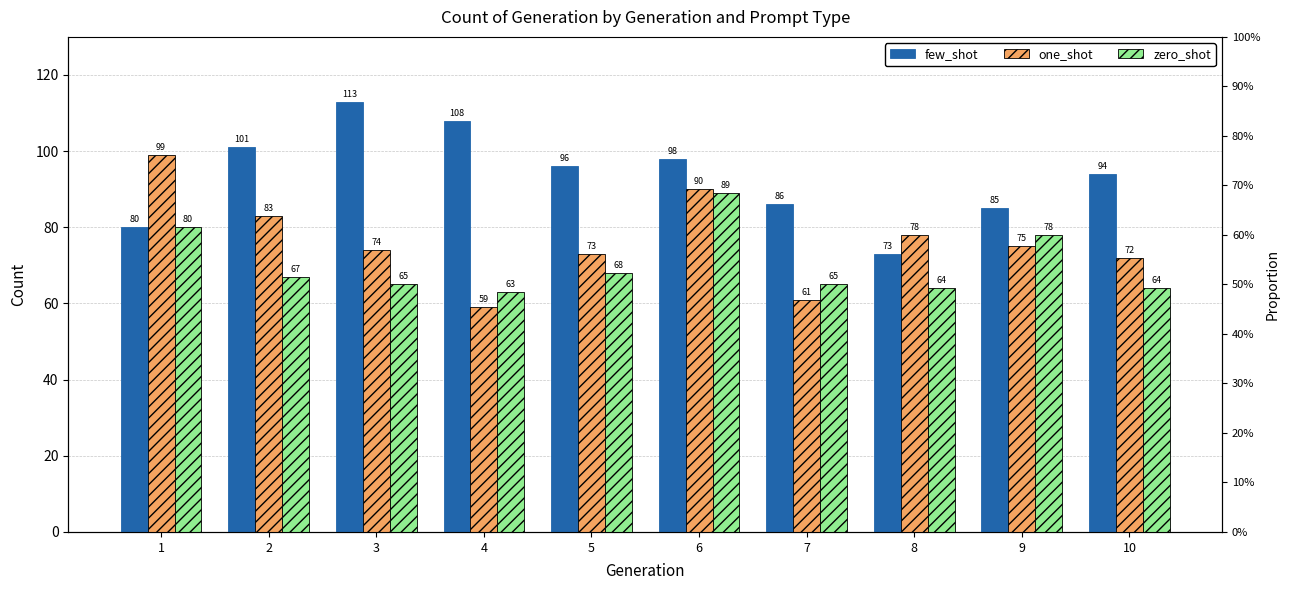

What is the difference between the maximum and minimum values in the one_shot series?

40